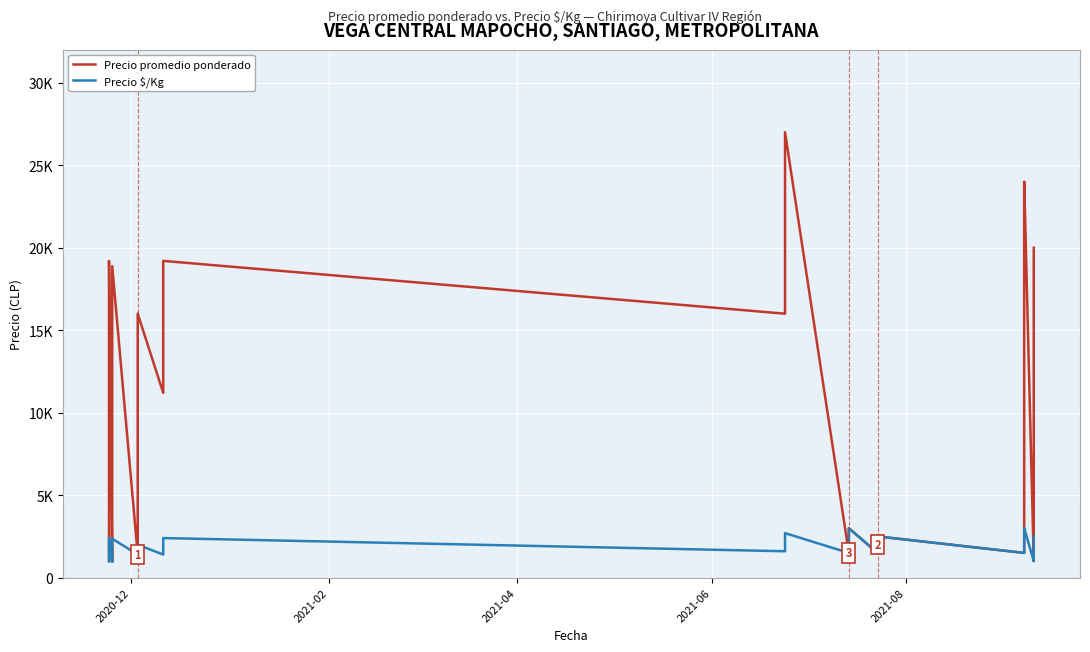

Is this an area chart (filled region under the line)?

No